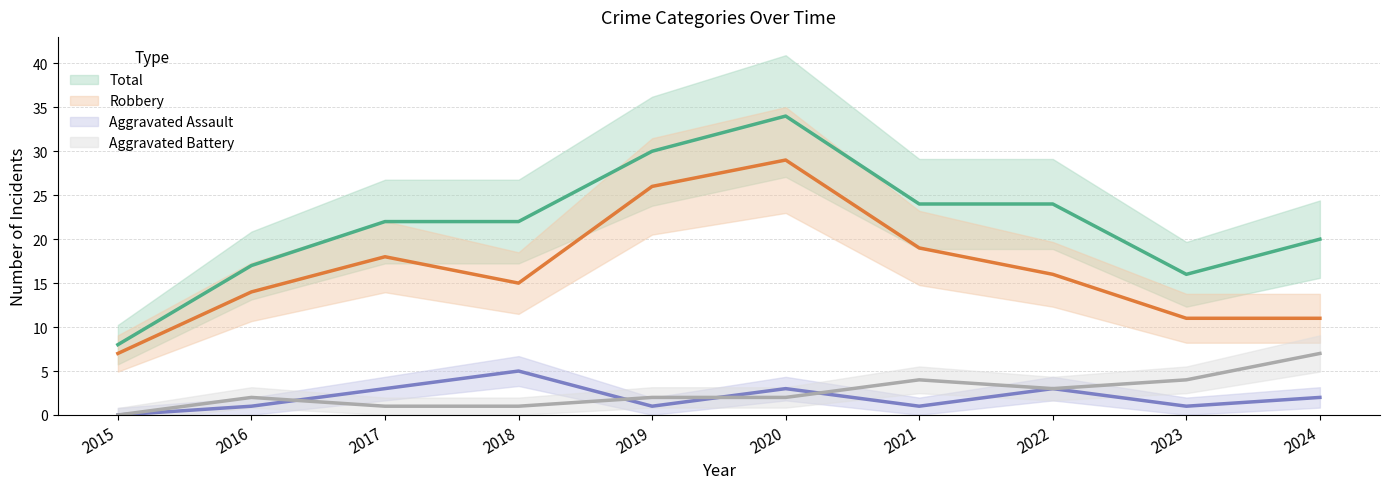

How many values in the Robbery series exceed 16?

4